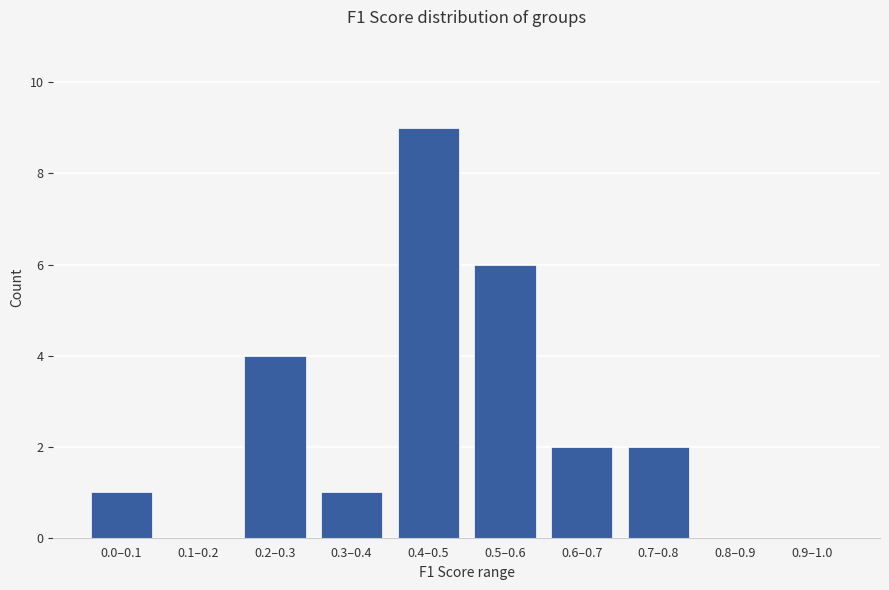

Reading right to left, list all the values displayed in this chart.

0.9–1.0=0	0.8–0.9=0	0.7–0.8=2	0.6–0.7=2	0.5–0.6=6	0.4–0.5=9	0.3–0.4=1	0.2–0.3=4	0.1–0.2=0	0.0–0.1=1